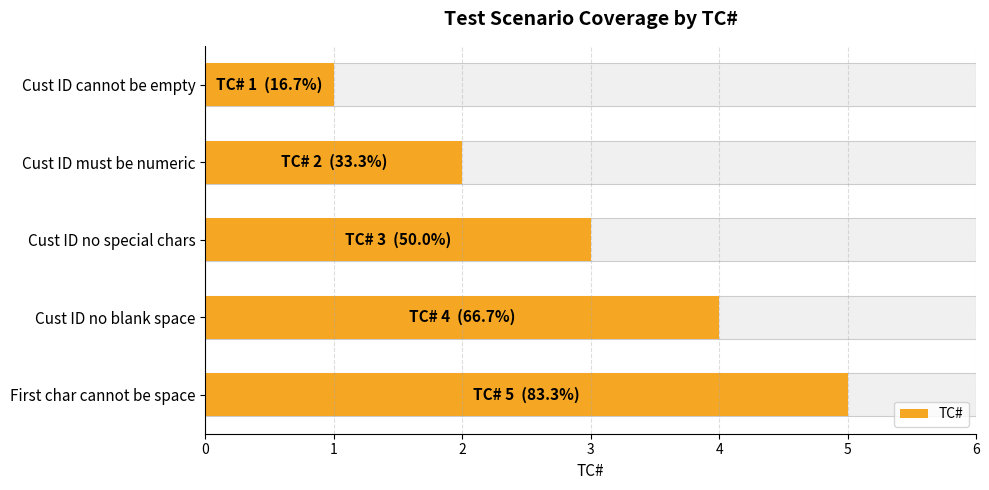

Rank the categories by value from lowest to highest.

Cust ID cannot be empty, Cust ID must be numeric, Cust ID no special chars, Cust ID no blank space, First char cannot be space